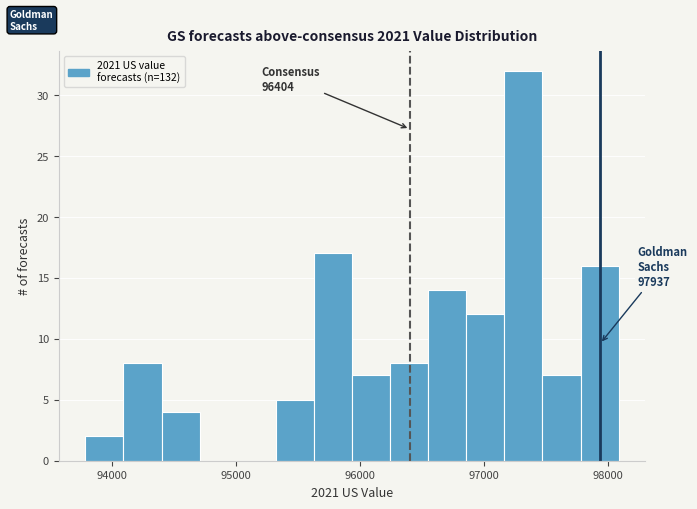

Around what value on the x-axis is the tallest bar? Give the approximate position of its centre, as read against the axis.

97300